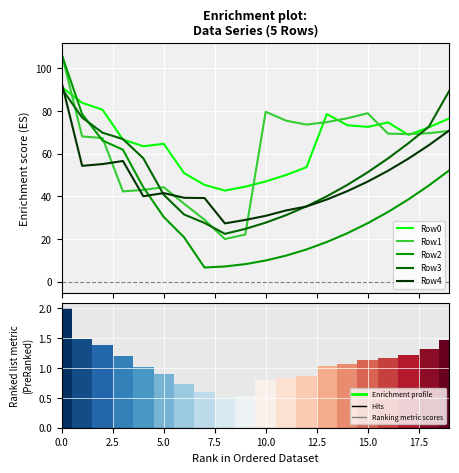

The value of Row2 at 0.0 is 190.0. True or false?

False